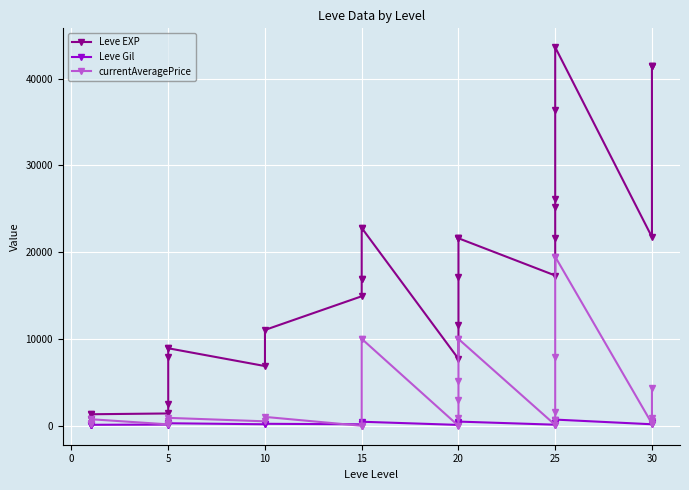

What is the label of the 26th point from the right?

5